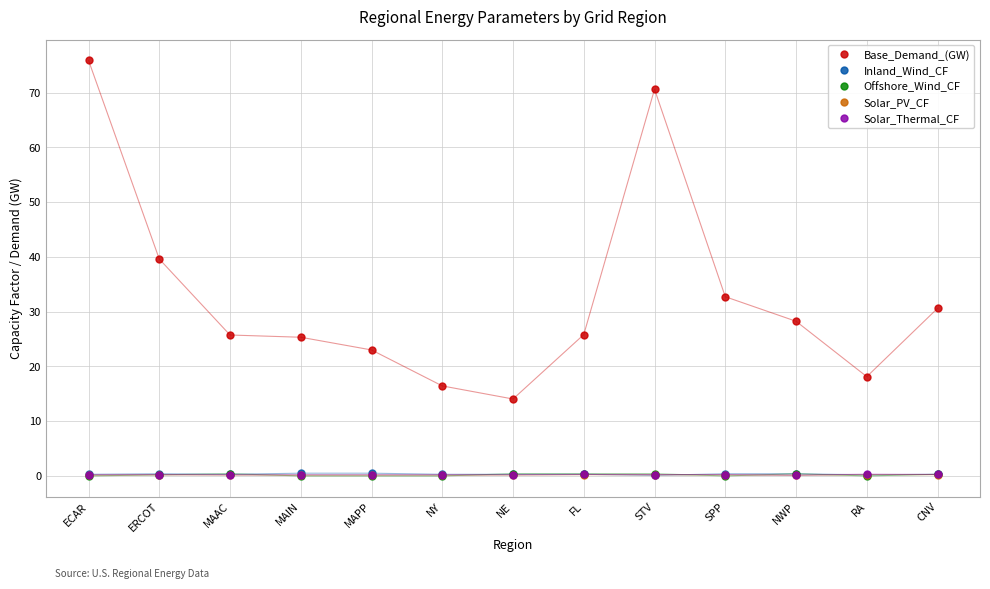

Count the Offshore_Wind_CF values in the range 0 to 1.

13